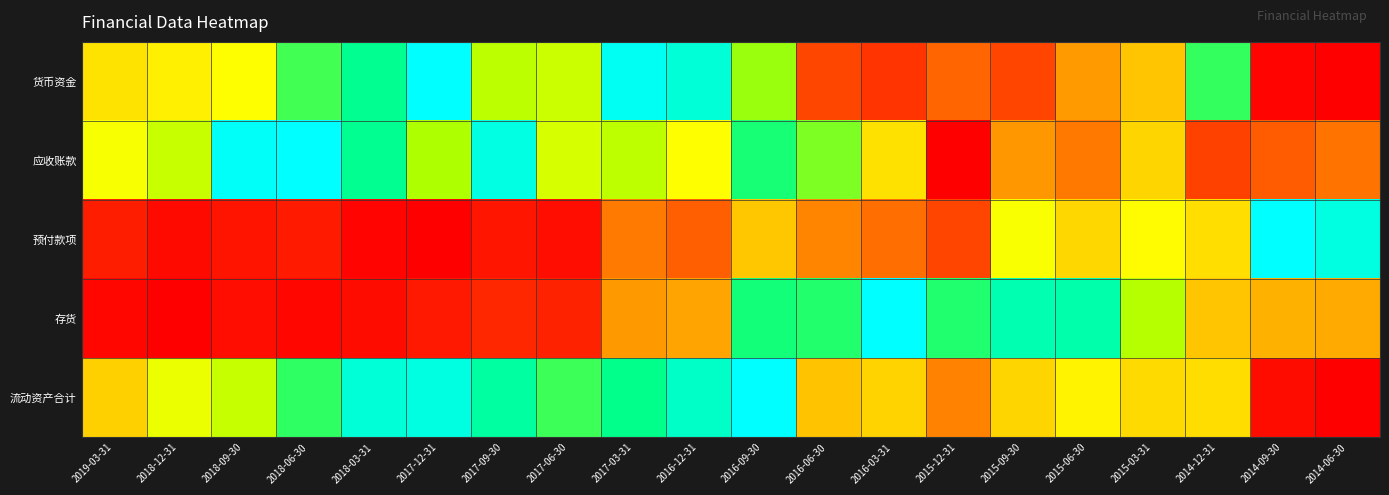

Reading left to right, list all the values displayed in this chart.

货币资金: 2019-03-31=0.5	2018-12-31=0.5	2018-09-30=0.6	2018-06-30=0.8	2018-03-31=0.9	2017-12-31=1.0	2017-09-30=0.7	2017-06-30=0.7	2017-03-31=1.0	2016-12-31=0.9	2016-09-30=0.7	2016-06-30=0.2	2016-03-31=0.1	2015-12-31=0.2	2015-09-30=0.1	2015-06-30=0.3	2015-03-31=0.4	2014-12-31=0.8	2014-09-30=0.0	2014-06-30=0.0
应收账款: 2019-03-31=0.6	2018-12-31=0.7	2018-09-30=1.0	2018-06-30=1.0	2018-03-31=0.9	2017-12-31=0.7	2017-09-30=1.0	2017-06-30=0.6	2017-03-31=0.7	2016-12-31=0.6	2016-09-30=0.8	2016-06-30=0.8	2016-03-31=0.5	2015-12-31=0.0	2015-09-30=0.3	2015-06-30=0.3	2015-03-31=0.5	2014-12-31=0.1	2014-09-30=0.2	2014-06-30=0.2
预付款项: 2019-03-31=0.1	2018-12-31=0.0	2018-09-30=0.0	2018-06-30=0.1	2018-03-31=0.0	2017-12-31=0.0	2017-09-30=0.0	2017-06-30=0.0	2017-03-31=0.3	2016-12-31=0.2	2016-09-30=0.4	2016-06-30=0.3	2016-03-31=0.2	2015-12-31=0.1	2015-09-30=0.6	2015-06-30=0.5	2015-03-31=0.6	2014-12-31=0.5	2014-09-30=1.0	2014-06-30=1.0
存货: 2019-03-31=0.0	2018-12-31=0.0	2018-09-30=0.0	2018-06-30=0.0	2018-03-31=0.0	2017-12-31=0.1	2017-09-30=0.1	2017-06-30=0.1	2017-03-31=0.3	2016-12-31=0.3	2016-09-30=0.8	2016-06-30=0.8	2016-03-31=1.0	2015-12-31=0.8	2015-09-30=0.9	2015-06-30=0.9	2015-03-31=0.7	2014-12-31=0.4	2014-09-30=0.4	2014-06-30=0.4
流动资产合计: 2019-03-31=0.4	2018-12-31=0.6	2018-09-30=0.7	2018-06-30=0.8	2018-03-31=1.0	2017-12-31=1.0	2017-09-30=0.9	2017-06-30=0.8	2017-03-31=0.9	2016-12-31=0.9	2016-09-30=1.0	2016-06-30=0.4	2016-03-31=0.5	2015-12-31=0.3	2015-09-30=0.5	2015-06-30=0.5	2015-03-31=0.5	2014-12-31=0.5	2014-09-30=0.0	2014-06-30=0.0